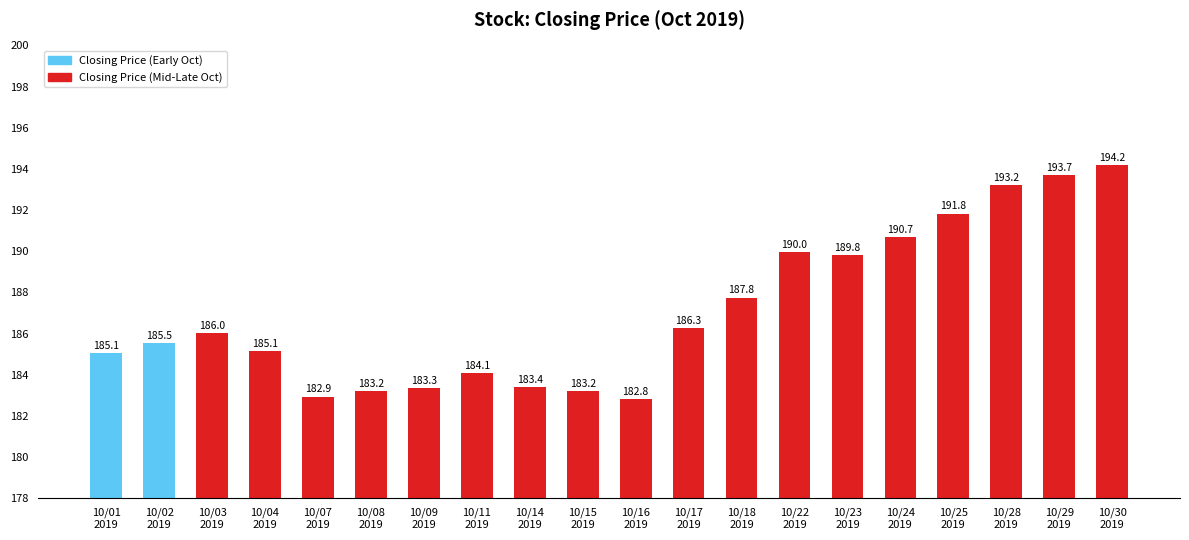

Which label corresponds to the smallest value in the chart?

10/16
2019